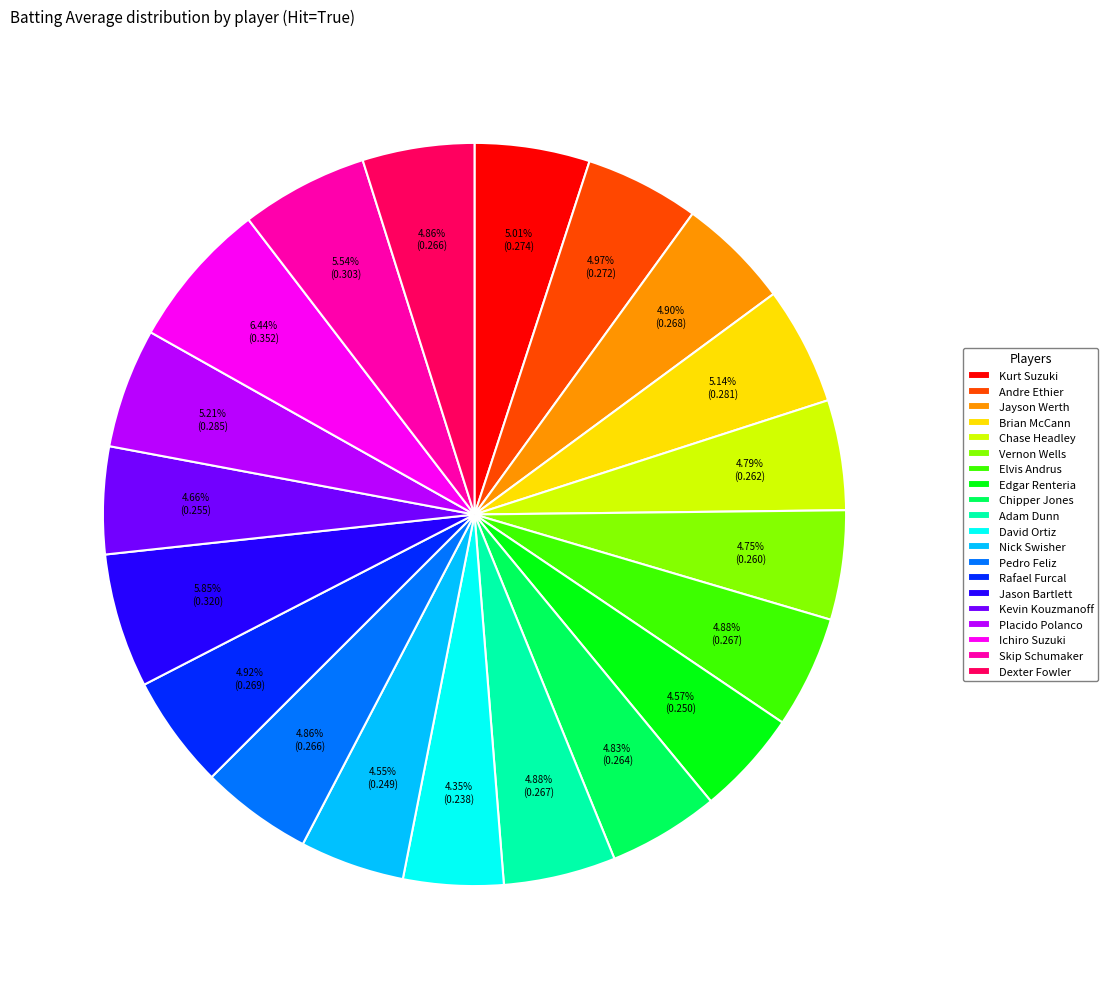

How many slices are in this pie chart?

20